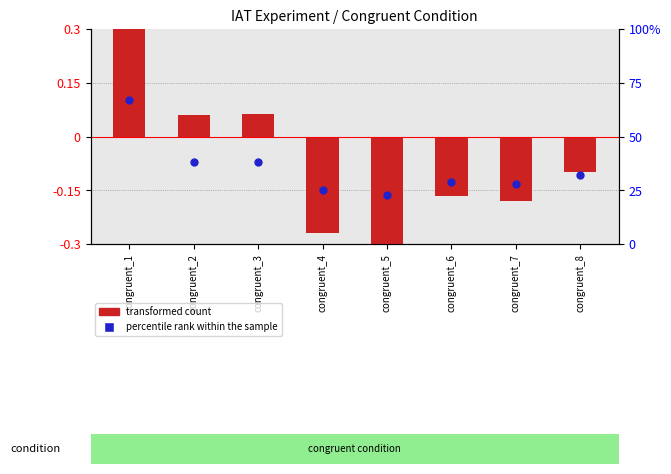

At how many categories does at least one series exceed -231?

8